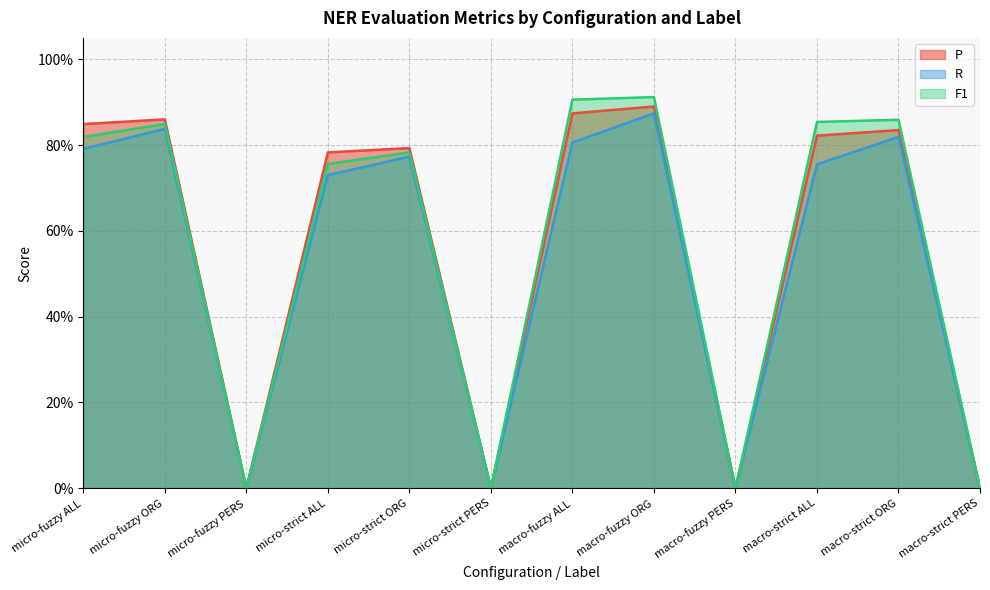

What is the average value of the R series?

0.5